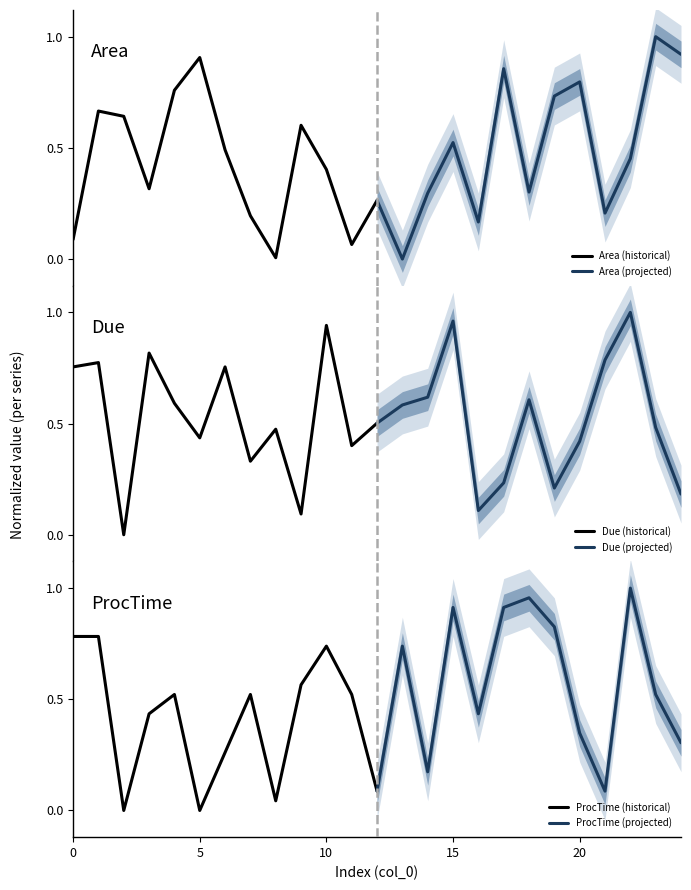

Which series has the widest spread of values?

Area (projected)